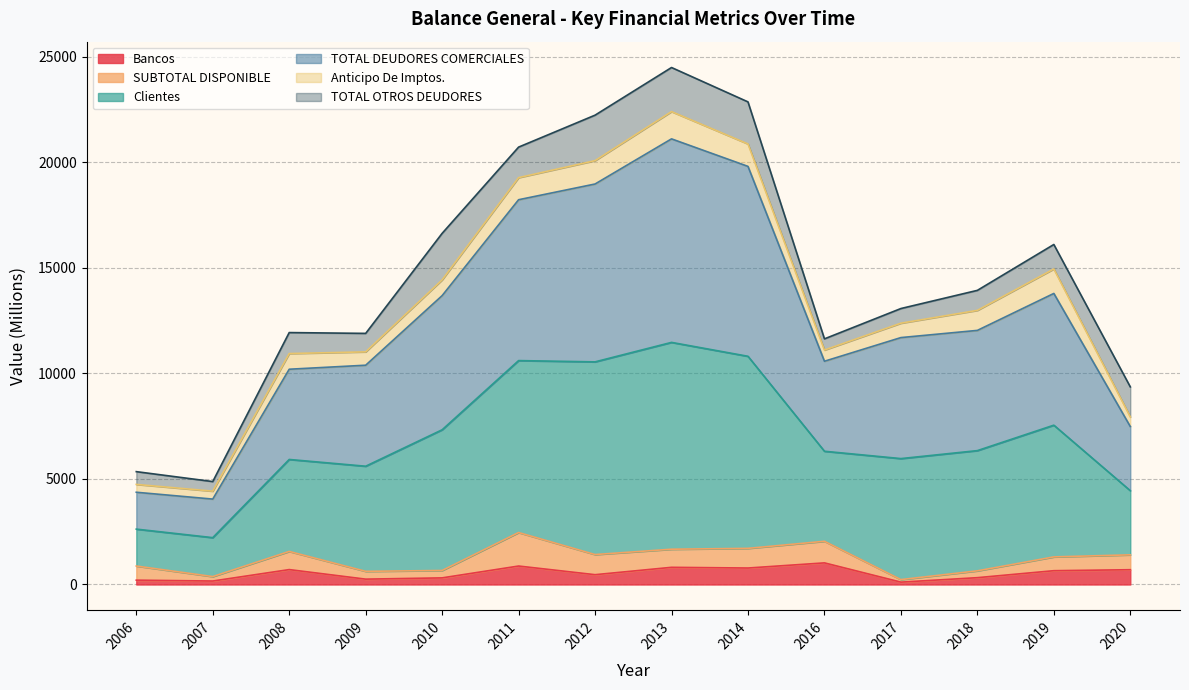

At which category is the sum across all series the highest?

2013